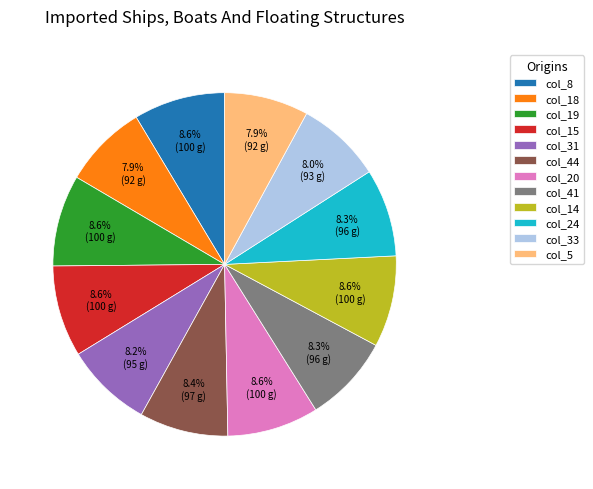

Is the sum of col_41 and col_19 greater than half?

No